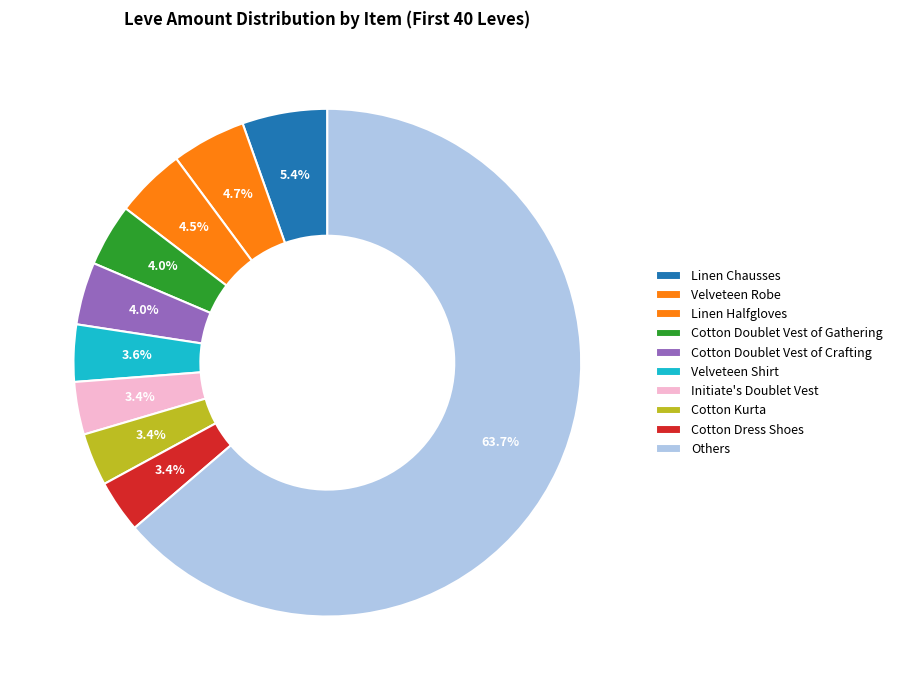

How many slices are in this pie chart?

10